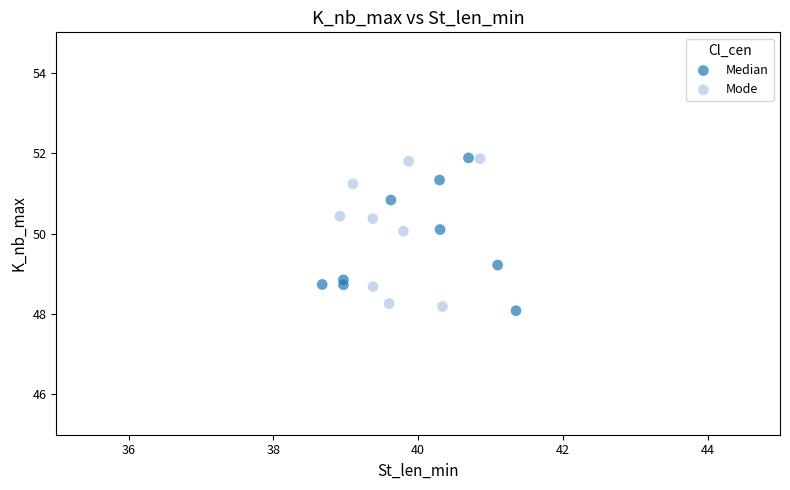

Which series reaches the minimum Y coordinate?

Median